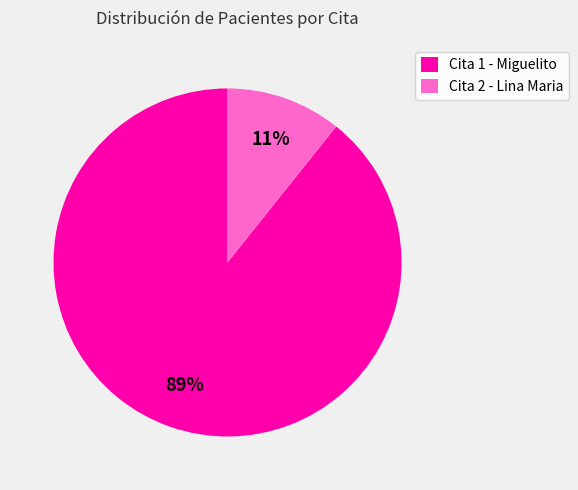

To the nearest percent, what portion does Cita 2 - Lina Maria represent?

11%